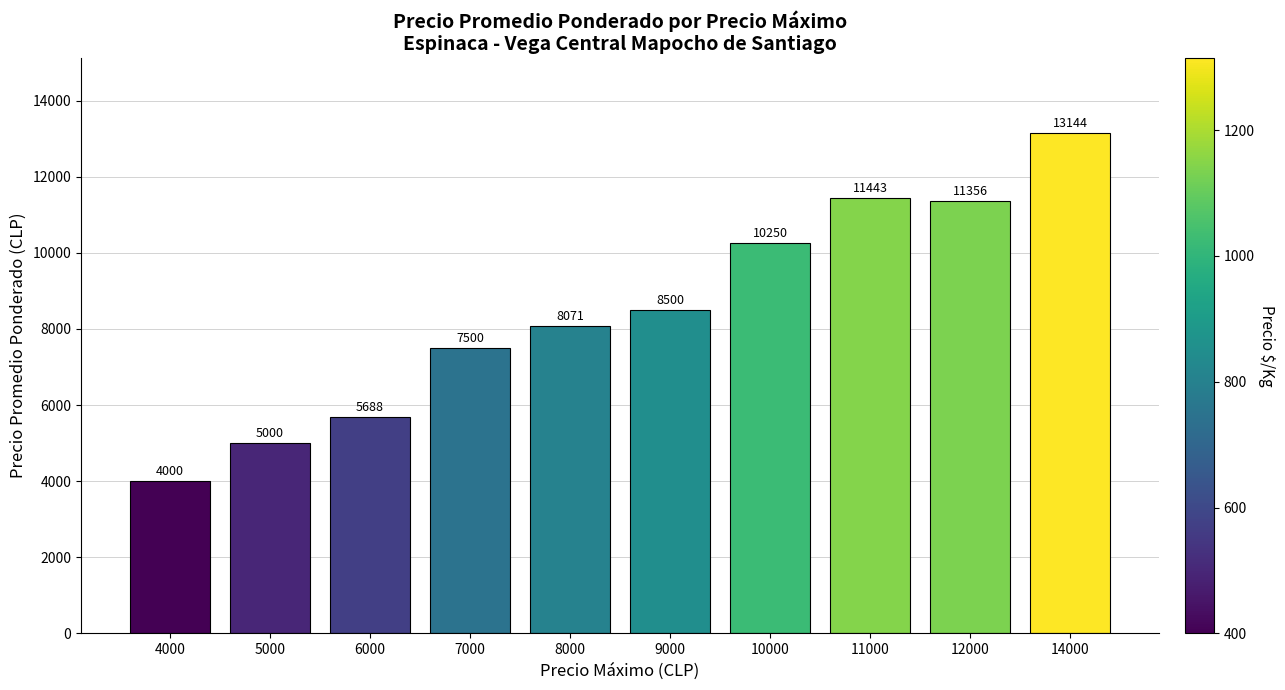

Count the number of data series in this chart.

1